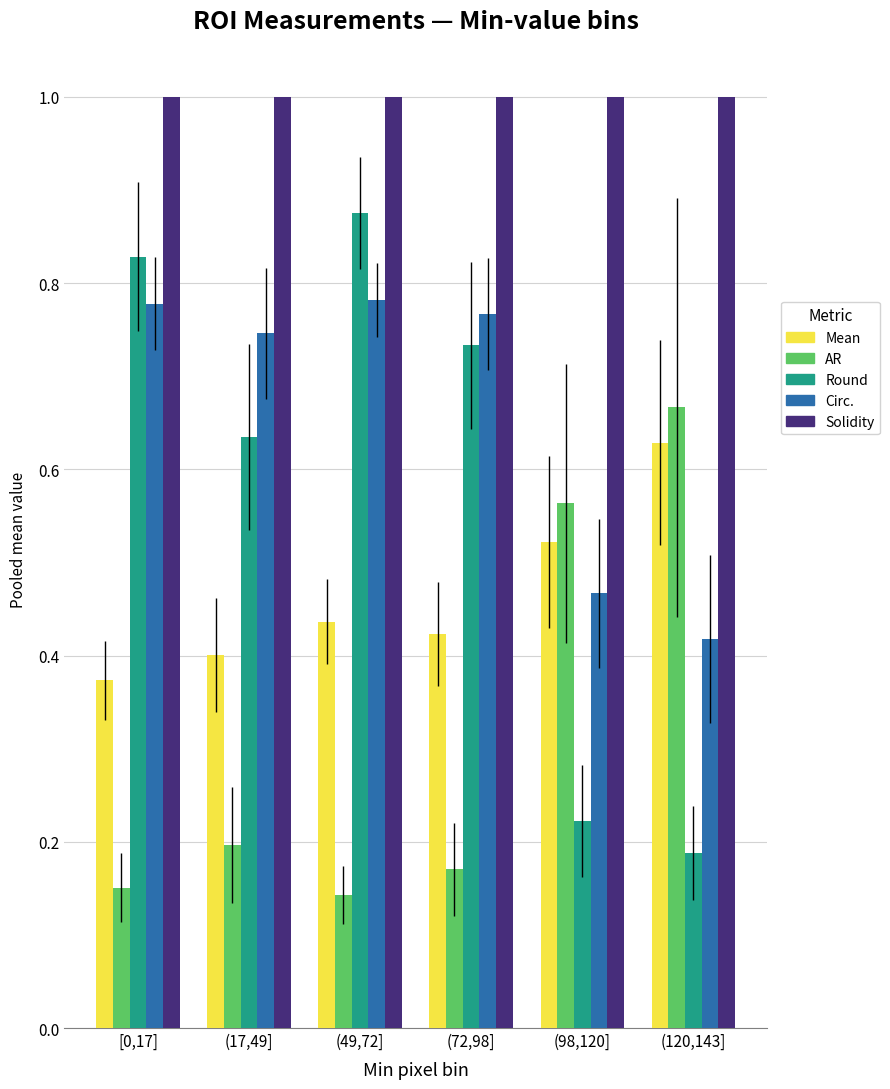

What is the sum of all Round values?

3.5